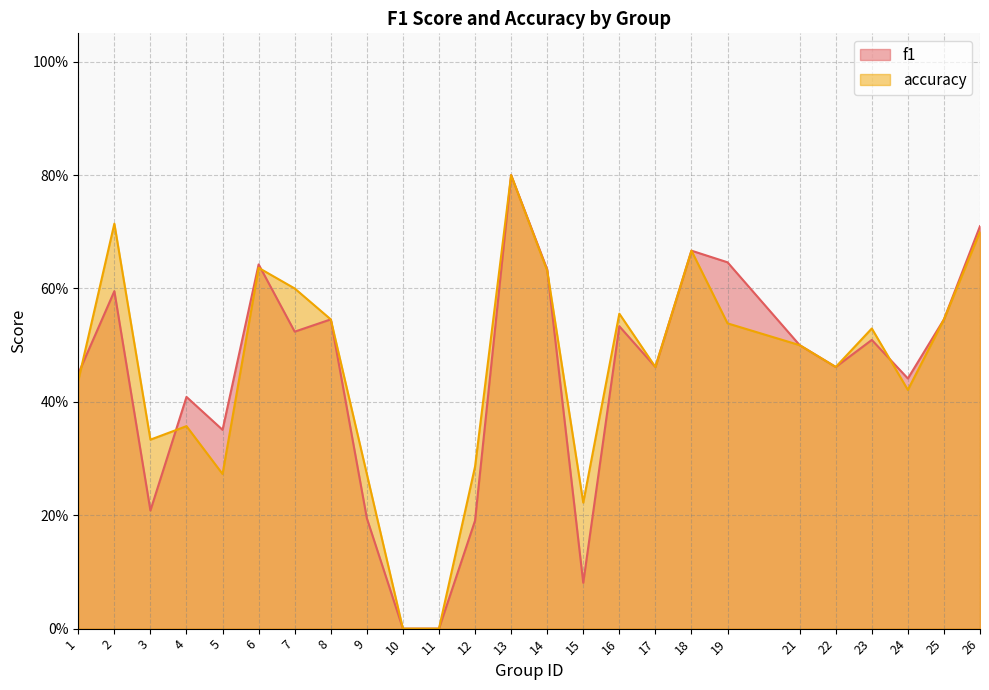

Is it true that f1 equals 0.2 at 3?

True